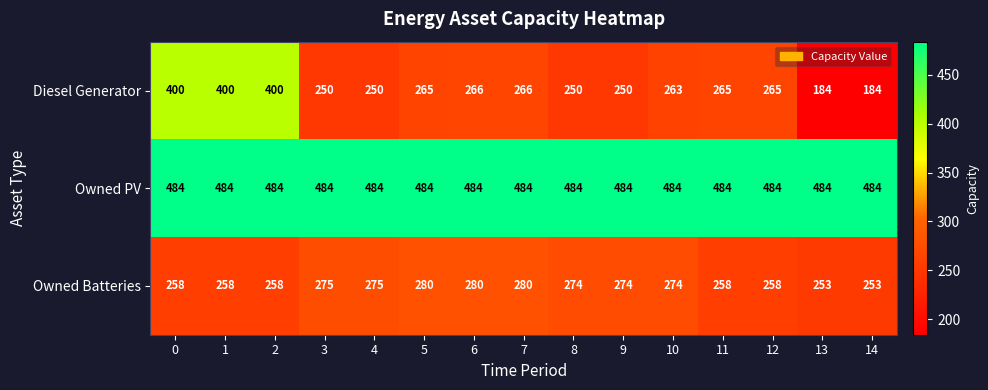

Between 9 and 14, which series saw the biggest shift?

Diesel Generator